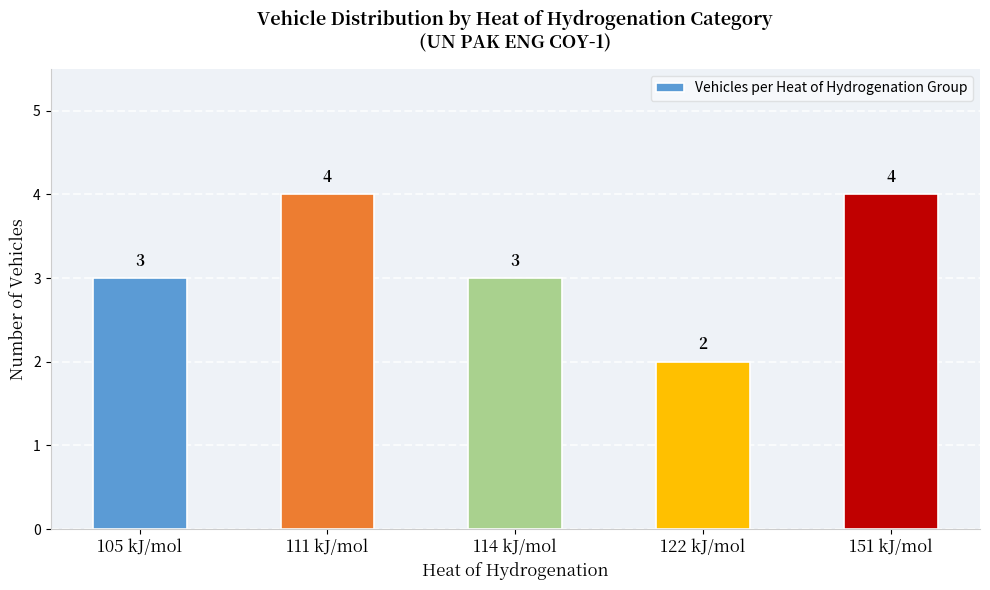

The value at 111 kJ/mol is 6. True or false?

False